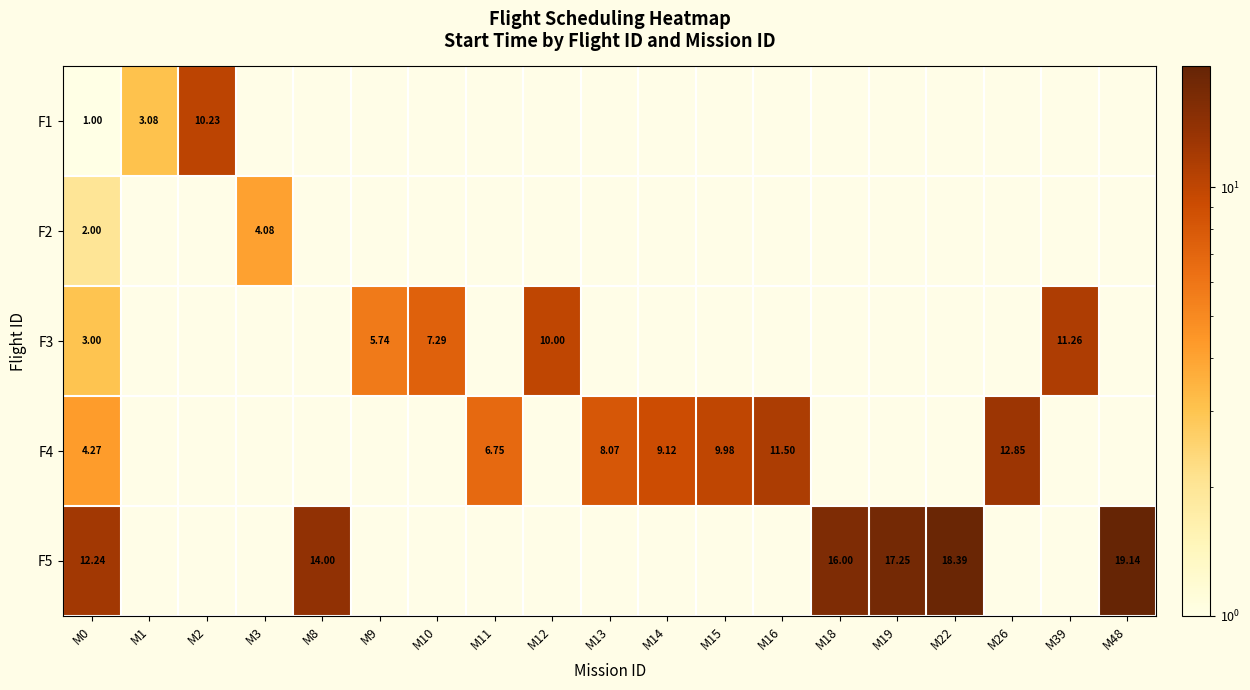

At which category does the chart reach its peak across all series?

M48